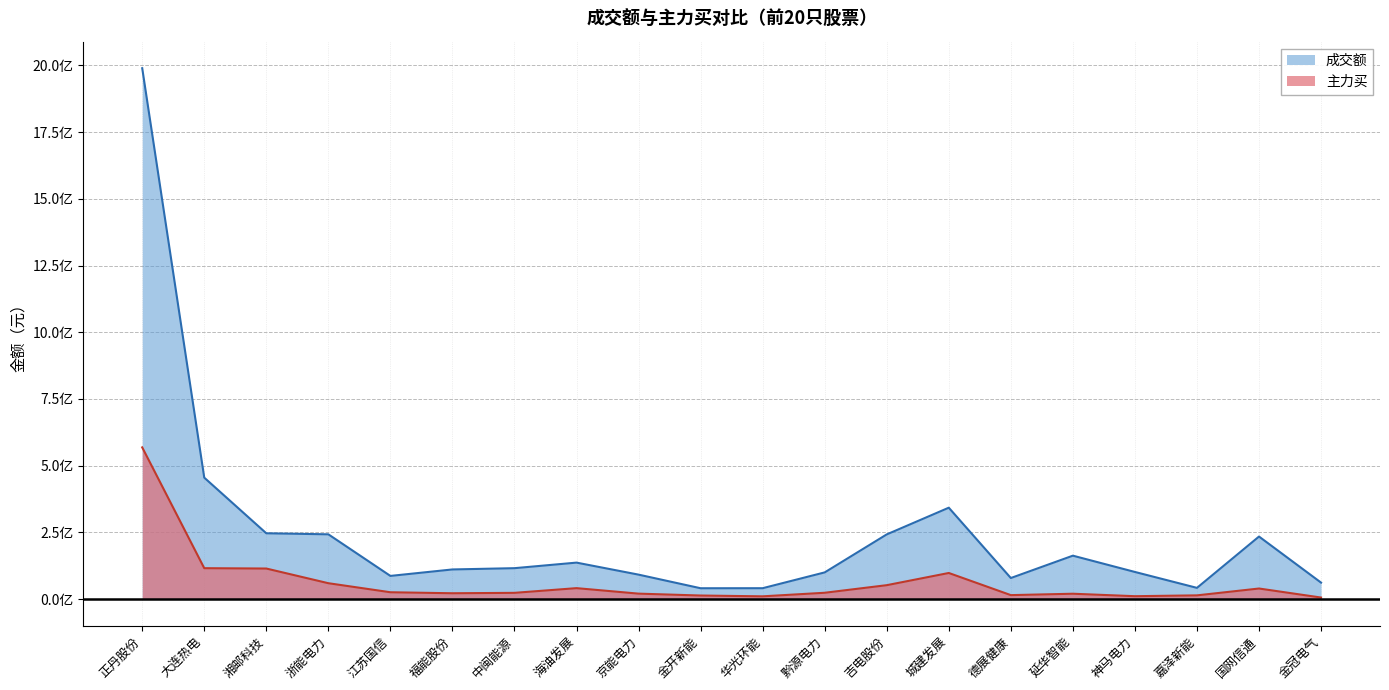

Reading left to right, what are all the values shown in this chart?

成交额: 1989113079	455308056	246847792	242965170	87145137	111384065	116139558	136958544	91932305	40953930	41118791	100308255	242669482	342719794	79220980	162977208	101954146	42358871	234660429	62050776
主力买: 568660555	116114902	114804149	59816724	25953496	22213538	23731971	41328858	20762116	13694462	10677347	24022581	52442737	98136463	15187435	20408251	11175169	14300891	39944725	6116270